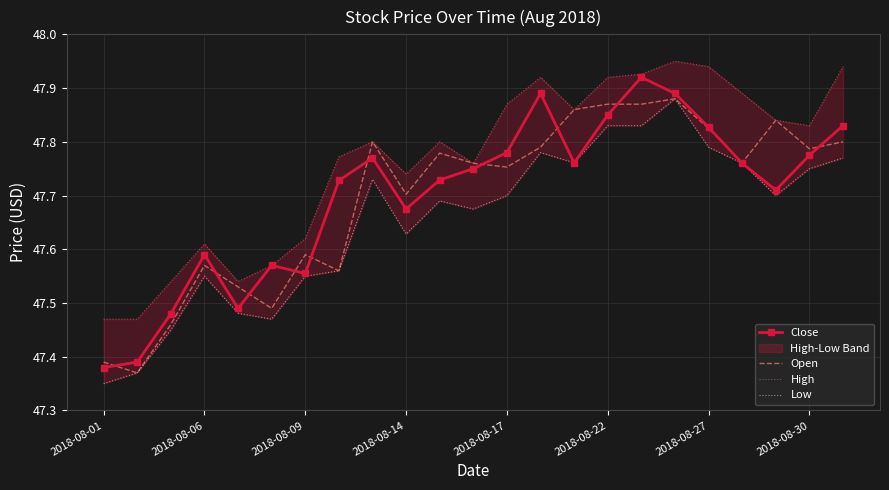

The value of Close at 2018-08-01 is 84.8. True or false?

False